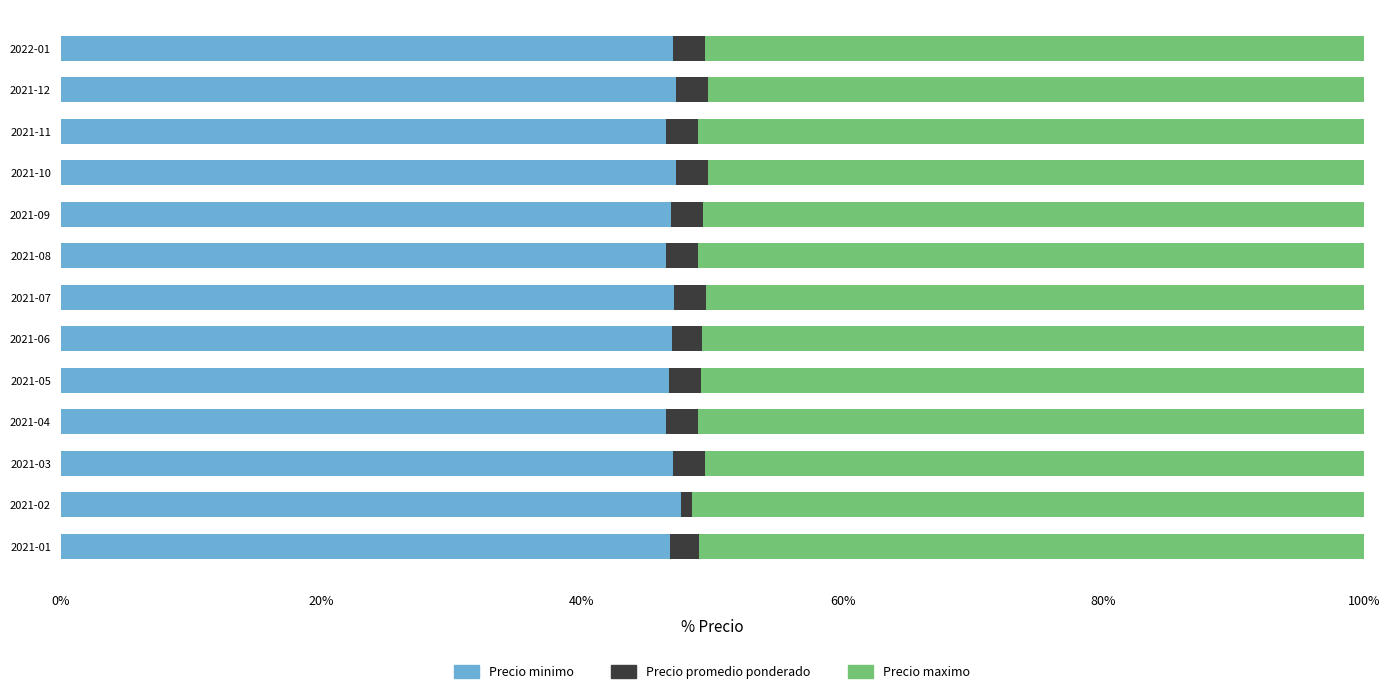

What is the minimum value for Precio minimo?

46.5